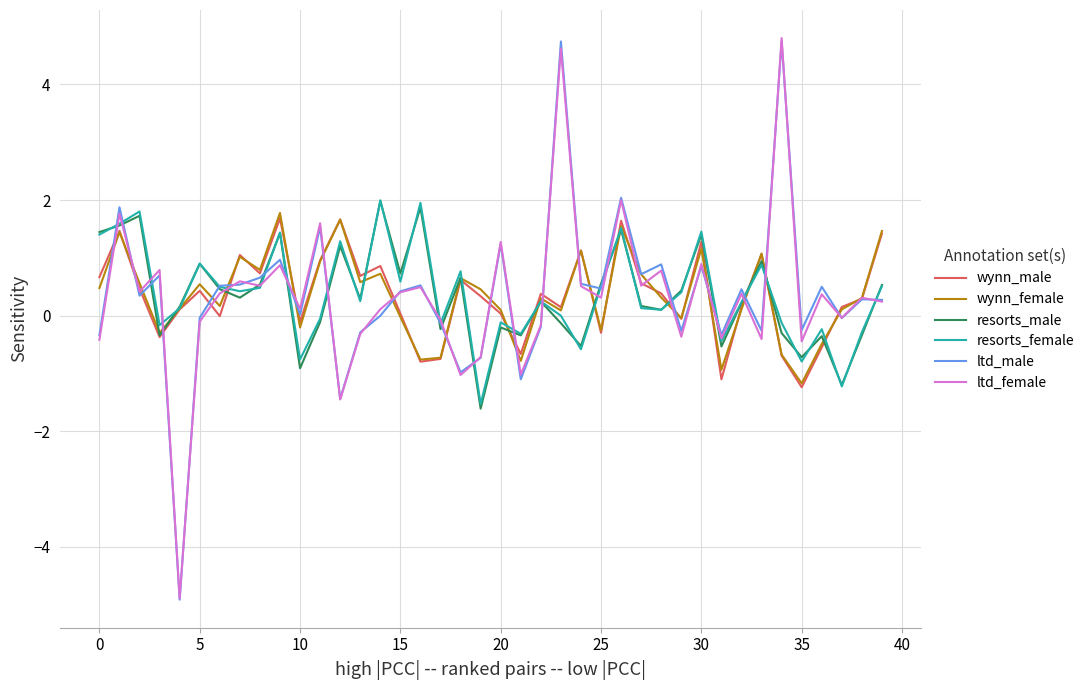

Count the number of data series in this chart.

6